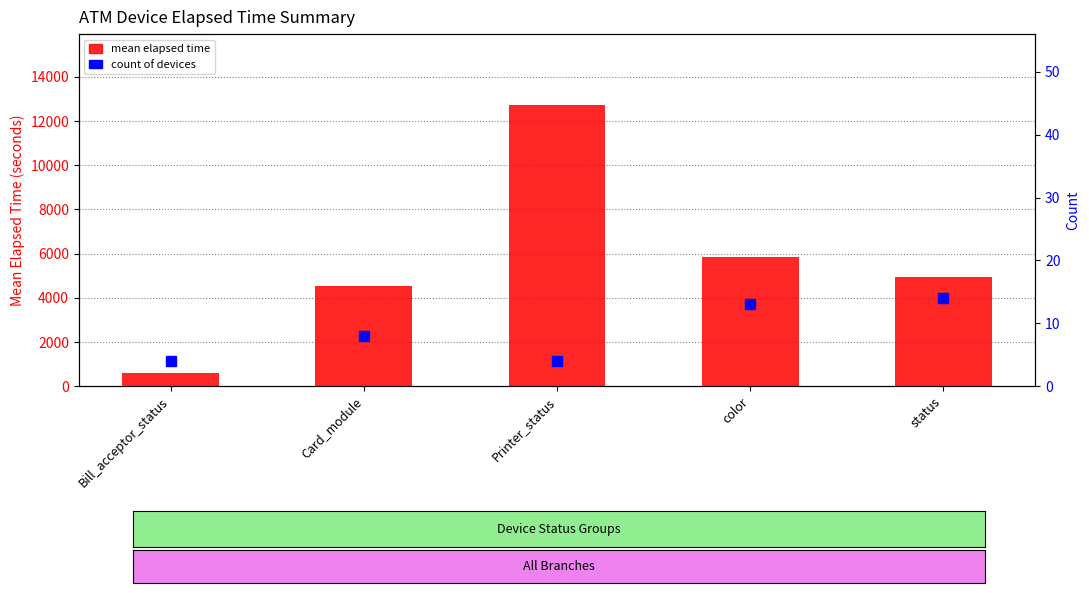

Count the count of devices values in the range 4 to 13.

4